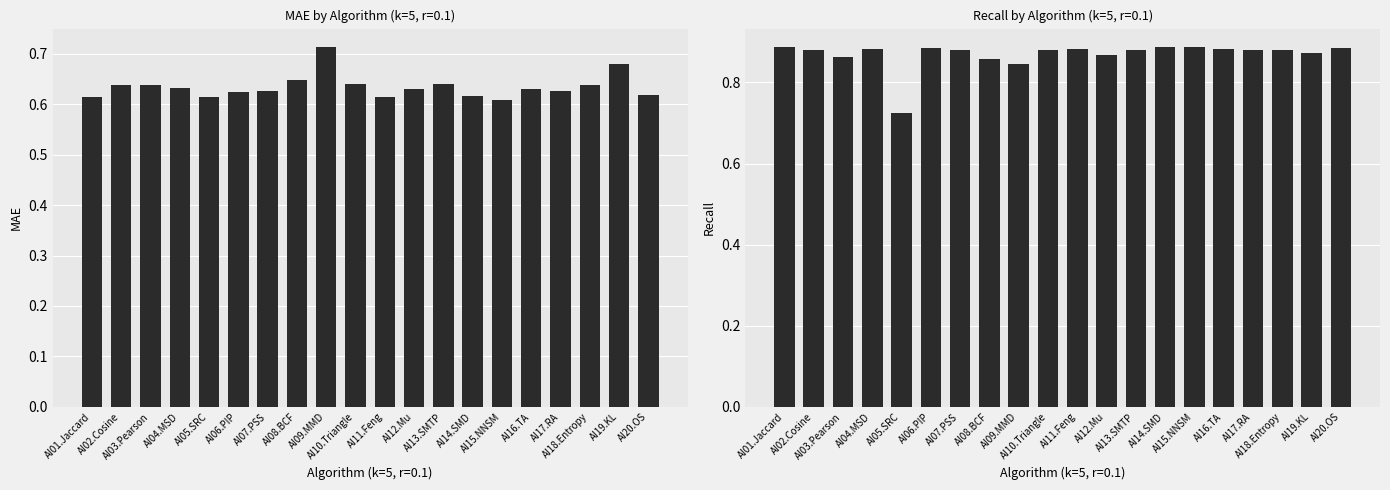

At which category is the sum across all series the highest?

AI09.MMD